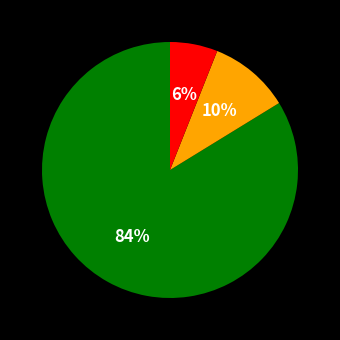

Does any single category account for the majority?

Yes